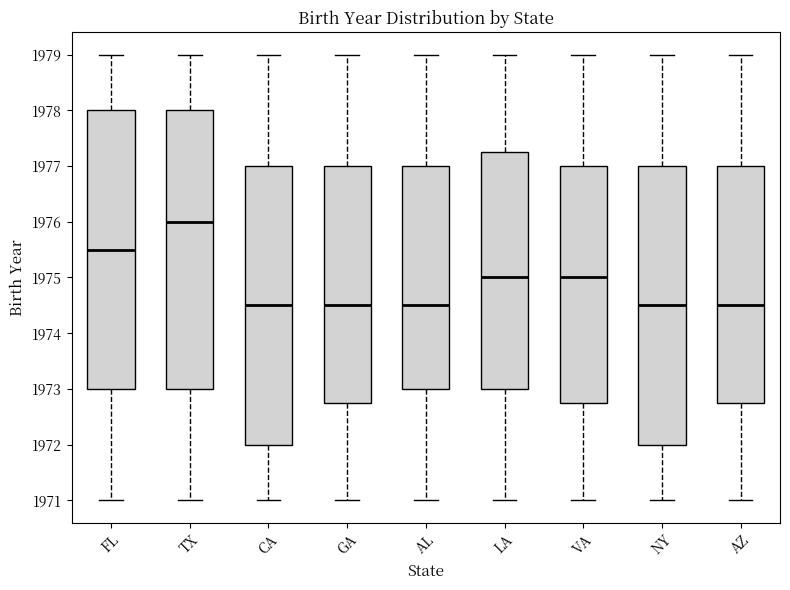

Reading left to right, transcribe this box plot: for each box, give where its median line is, the range the box spans, and where its two whiskers end, as read against the y-axis. The values are not printed on the chart, so give them approximately, as read against the axis.

FL: median 1975.5, box 1973.0 to 1978.0, whiskers 1971.0 to 1979.0
TX: median 1976.0, box 1973.0 to 1978.0, whiskers 1971.0 to 1979.0
CA: median 1974.5, box 1972.0 to 1977.0, whiskers 1971.0 to 1979.0
GA: median 1974.5, box 1972.8 to 1977.0, whiskers 1971.0 to 1979.0
AL: median 1974.5, box 1973.0 to 1977.0, whiskers 1971.0 to 1979.0
LA: median 1975.0, box 1973.0 to 1977.3, whiskers 1971.0 to 1979.0
VA: median 1975.0, box 1972.8 to 1977.0, whiskers 1971.0 to 1979.0
NY: median 1974.5, box 1972.0 to 1977.0, whiskers 1971.0 to 1979.0
AZ: median 1974.5, box 1972.8 to 1977.0, whiskers 1971.0 to 1979.0